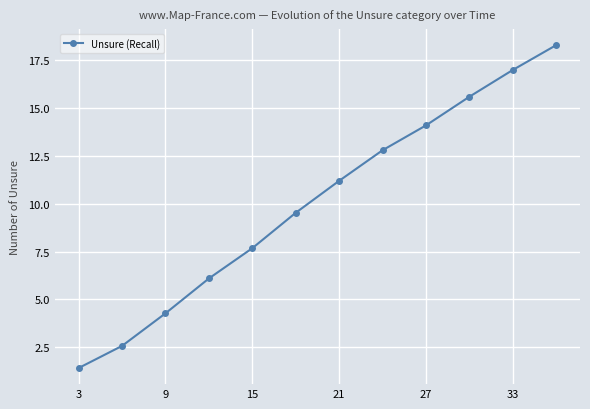

What is the difference between the maximum and minimum values?

16.9